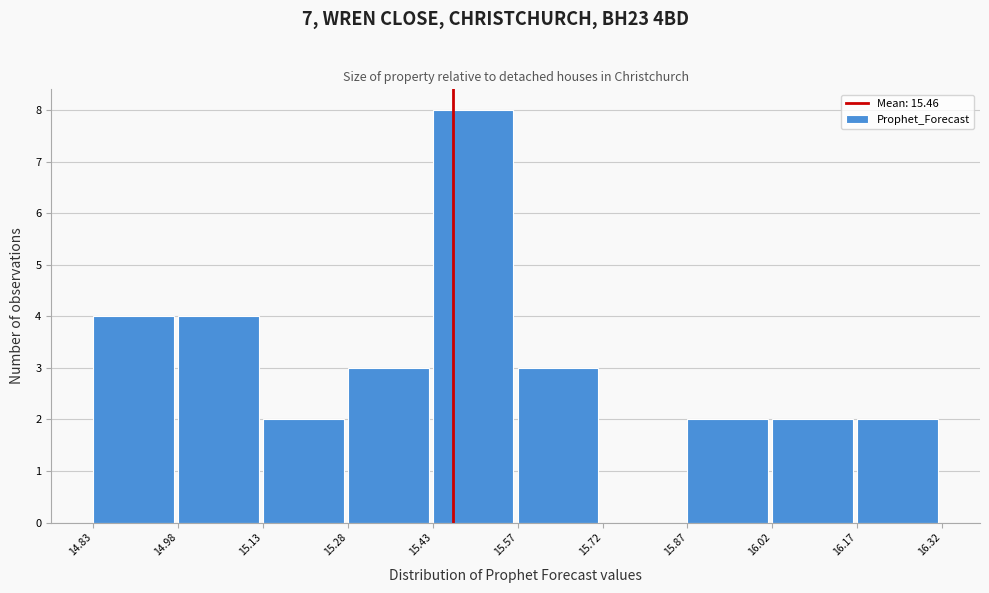

Reading left to right, transcribe this chart: for each bar, give the range it covers on the x-axis and its height. The values are not printed on the chart, so give them approximately, as read against the axis.

14.83 to 14.98: 4
14.98 to 15.13: 4
15.13 to 15.28: 2
15.28 to 15.43: 3
15.43 to 15.57: 8
15.57 to 15.72: 3
15.72 to 15.87: 0
15.87 to 16.02: 2
16.02 to 16.17: 2
16.17 to 16.32: 2